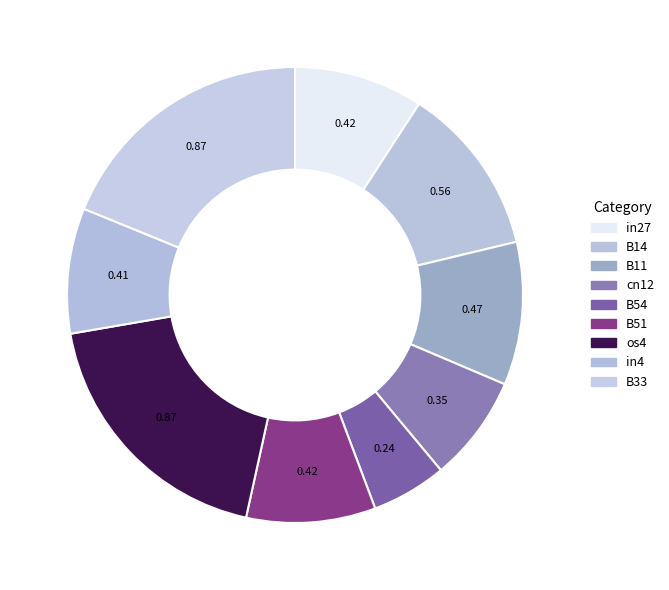

The in27 slice represents 1% of the pie. True or false?

False